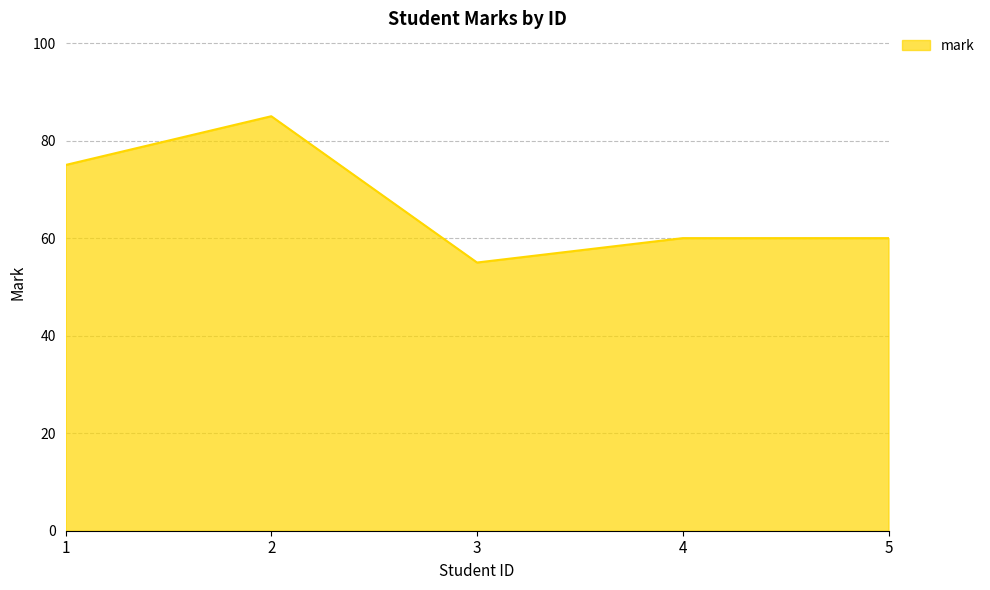

True or false: the data has more than 0 interior local peaks.

True